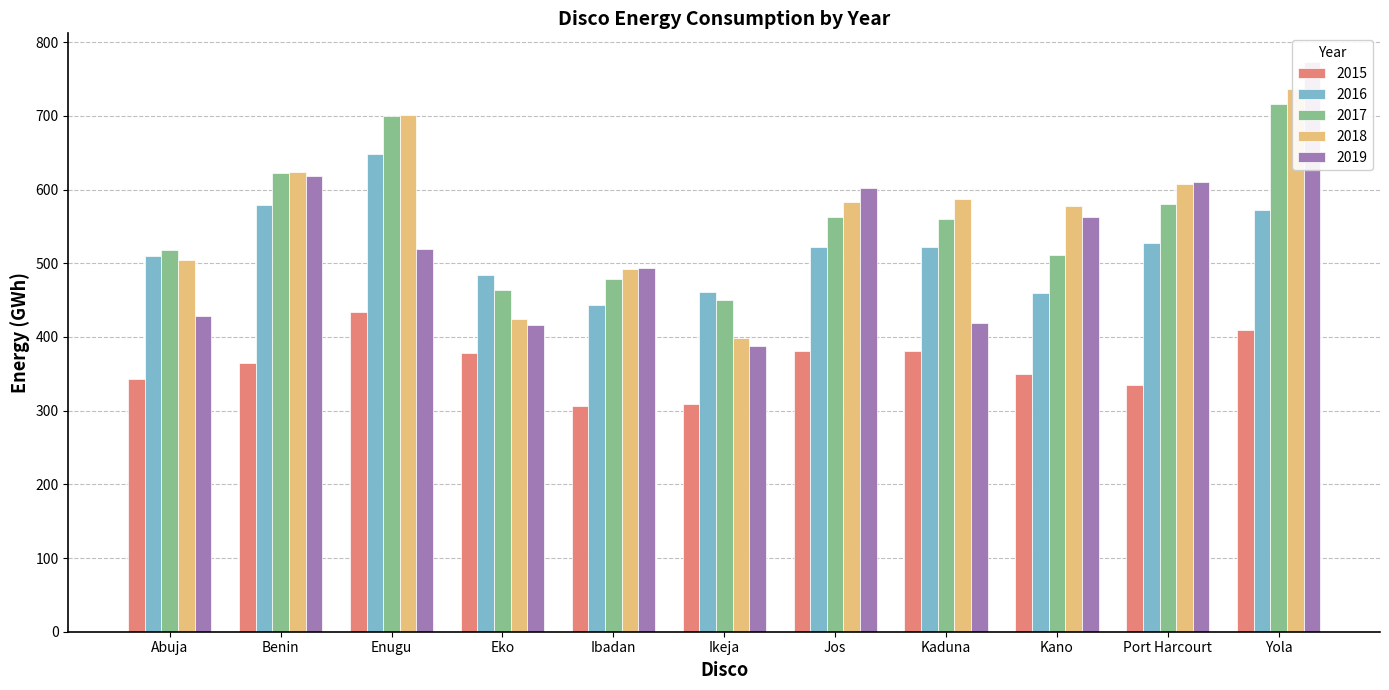

Which series has the widest spread of values?

2019